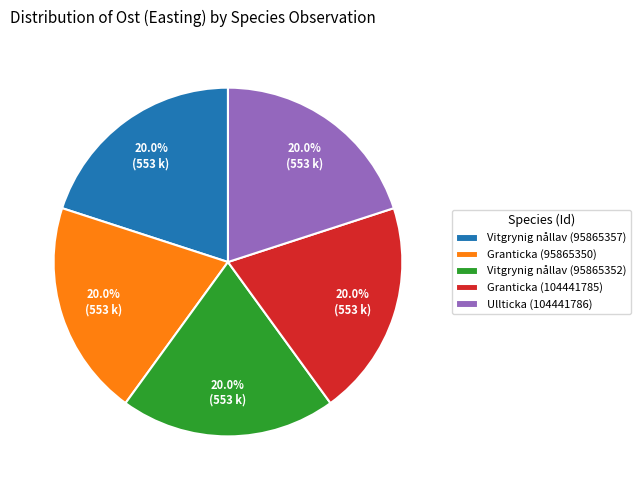

What is the ratio of the value at Granticka (104441785) to the value at Granticka (95865350)?

1.0